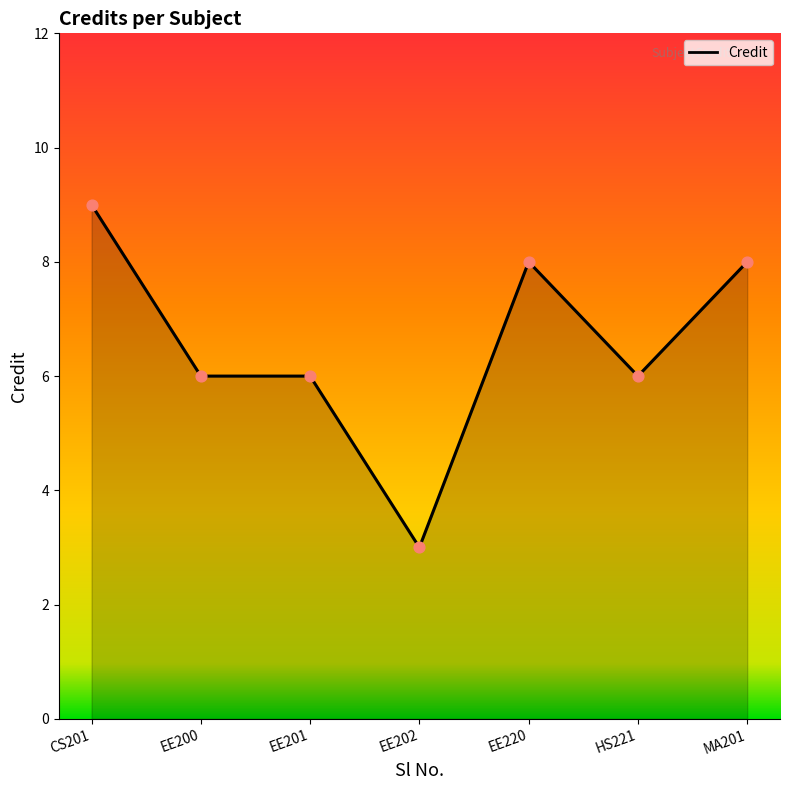

Approximately how many times larger is the value at CS201 compared to MA201?

1.1